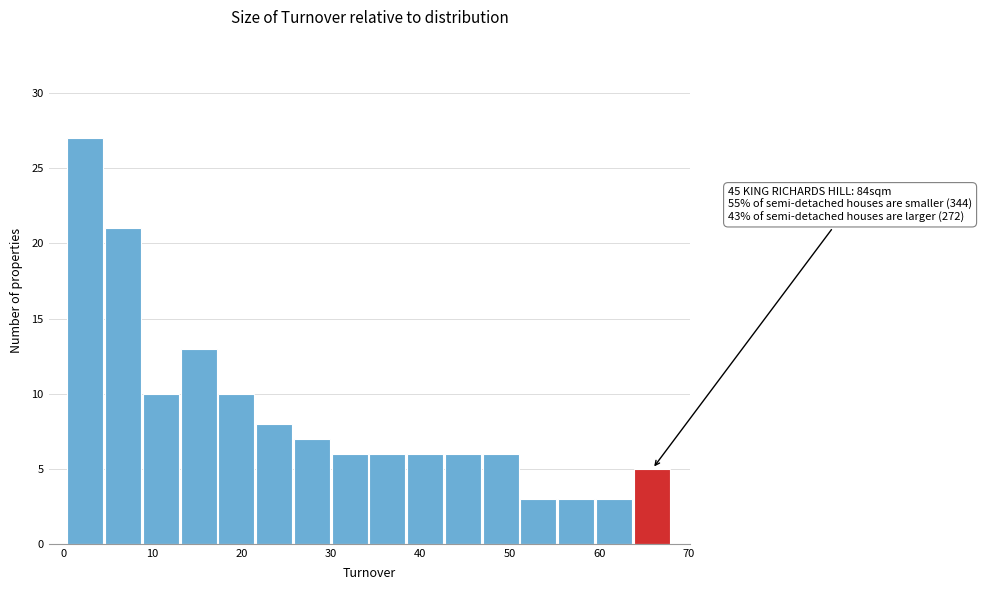

Which range on the x-axis has the tallest bar?

0 to 5